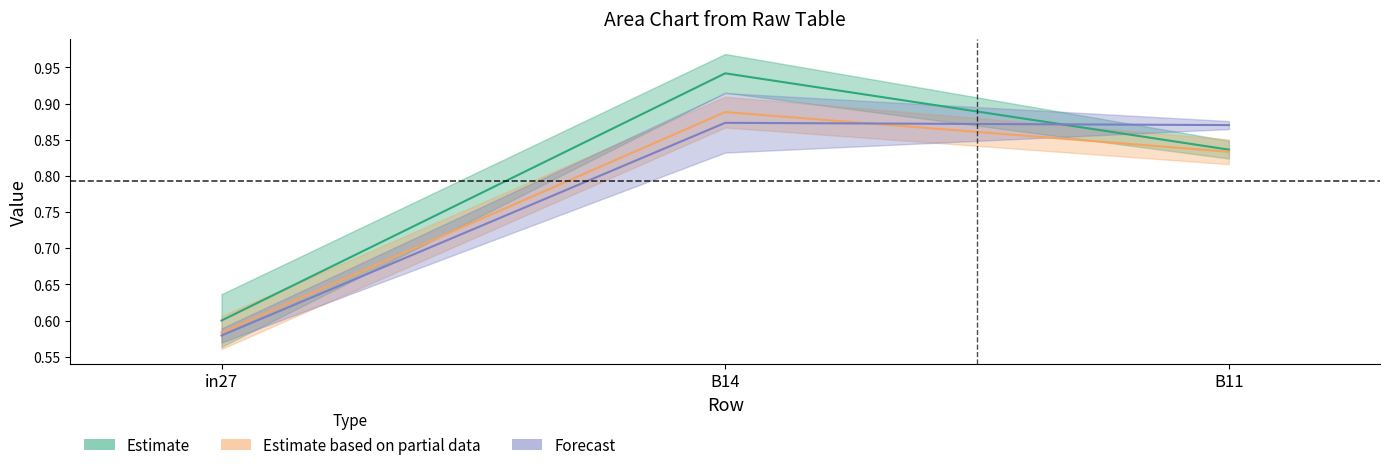

Is it true that job547_scenario0_1120 equals 0.3 at B11?

False